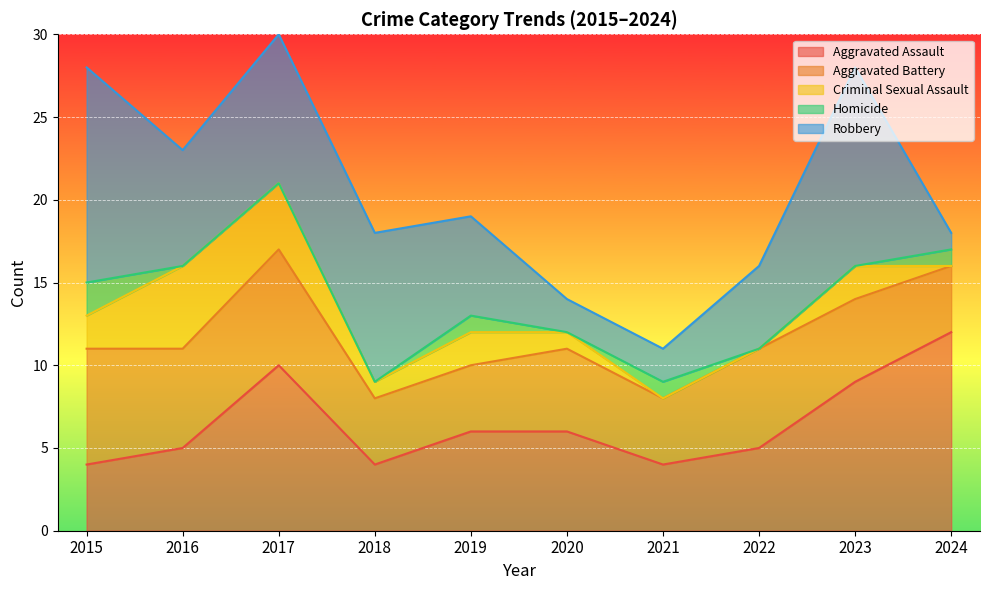

How many lines are shown in the chart?

5